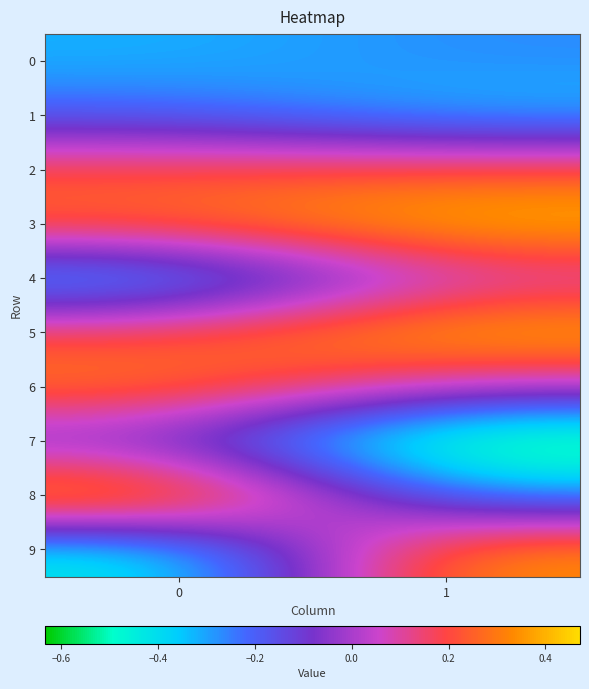

Which series has the largest range (max minus min)?

9